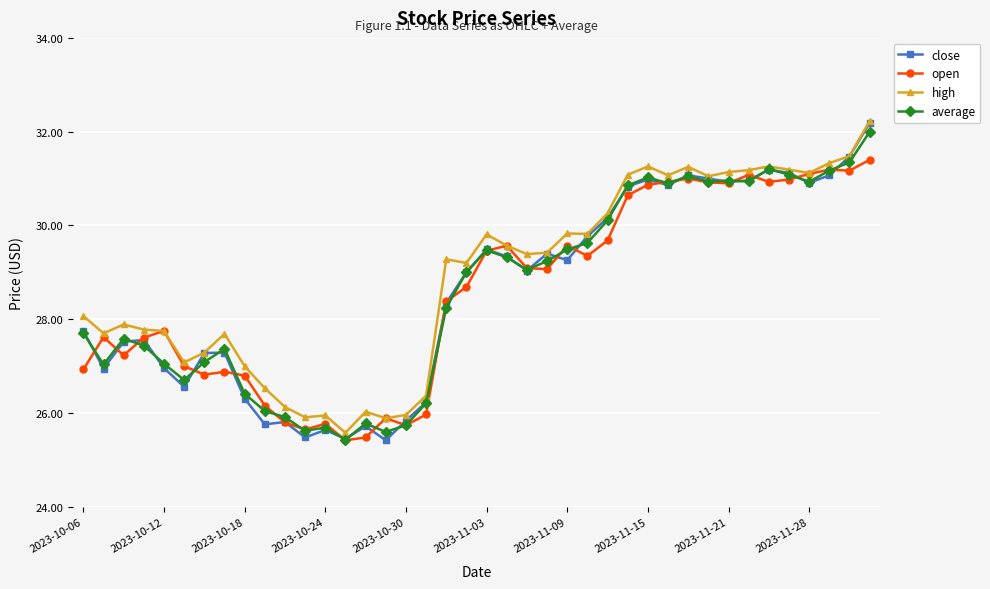

True or false: close has more than 1 interior local peaks.

True